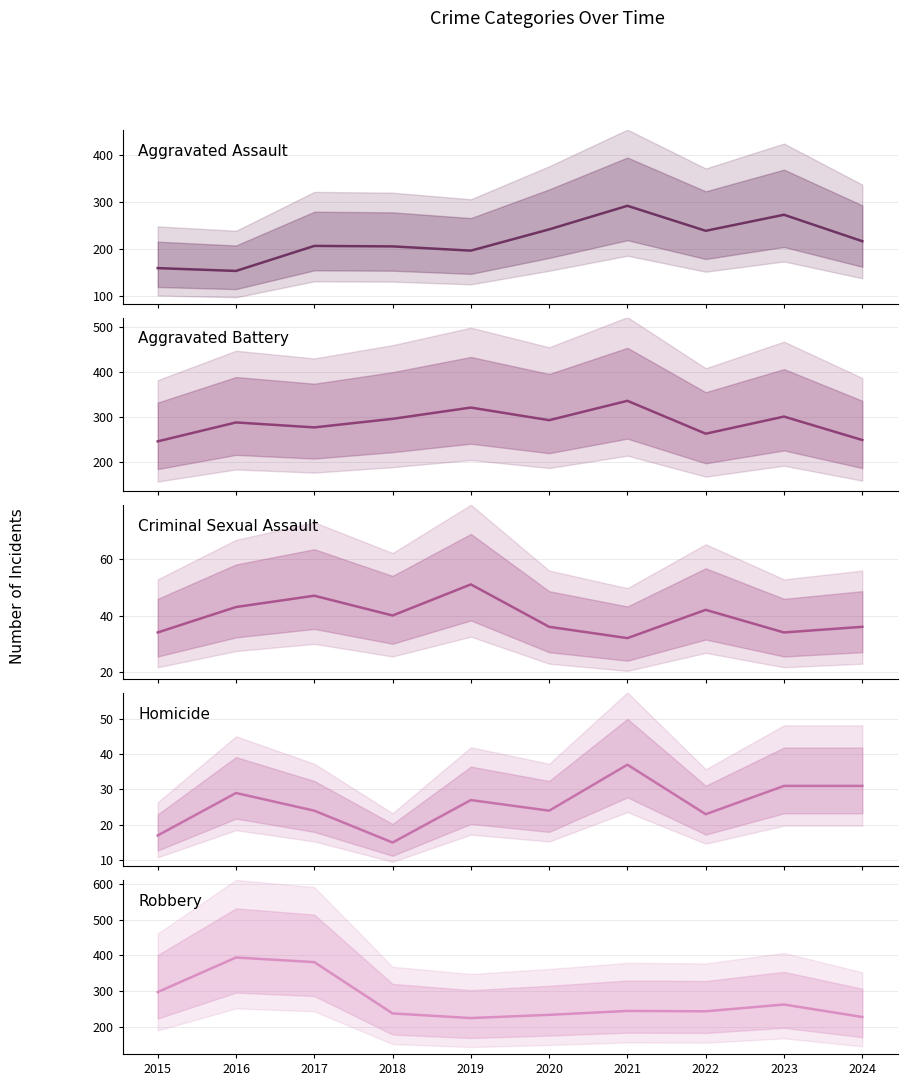

What is the difference between the highest and lowest values at 2021?

304